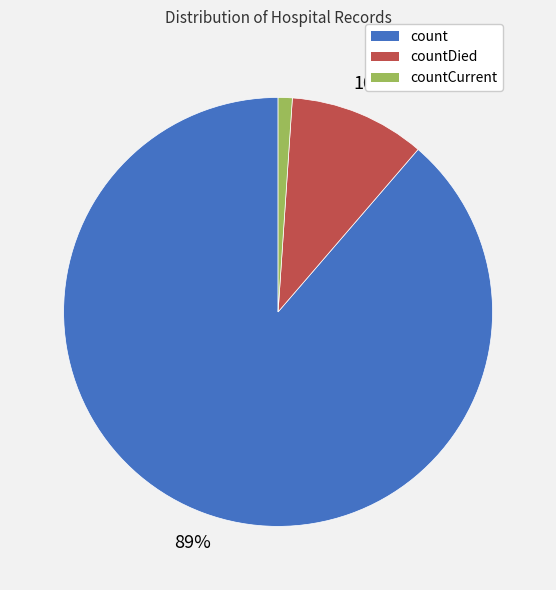

To the nearest percent, what is the difference between the largest and smallest slice percentages?

88%